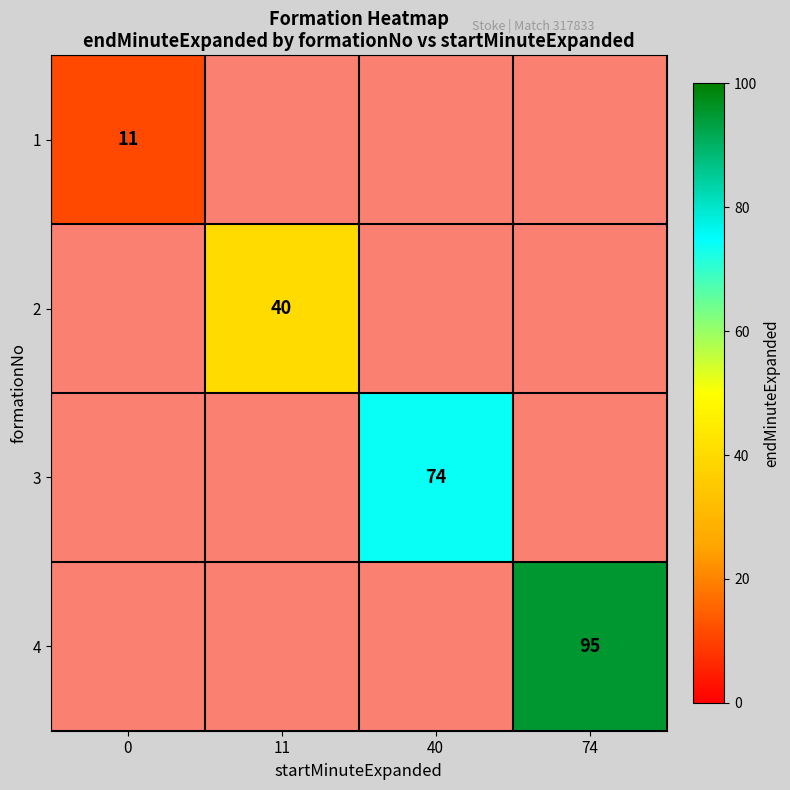

The value of 3 at 40 is 50. True or false?

False